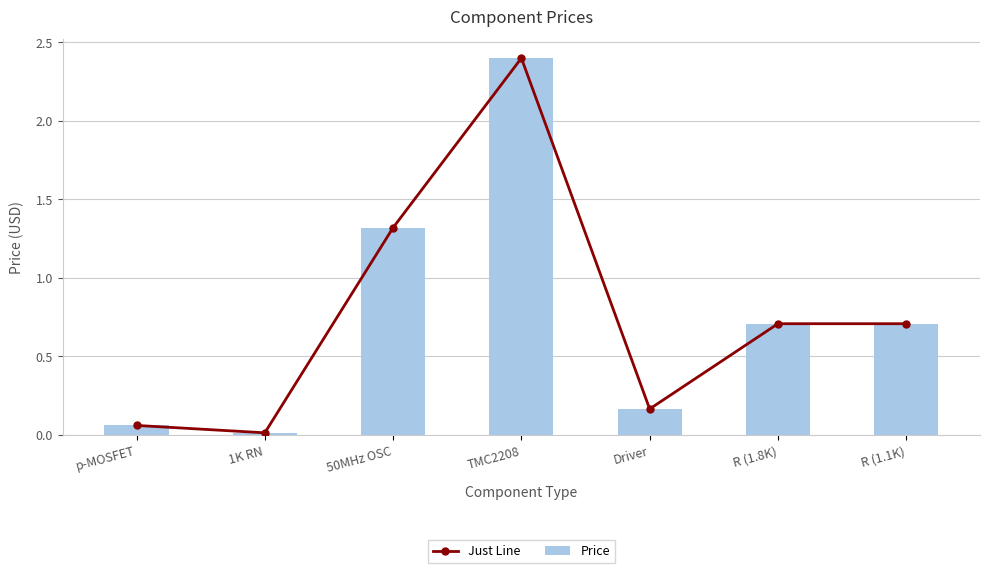

Reading right to left, list all the values displayed in this chart.

Just Line: 0.7	0.7	0.2	2.4	1.3	0.0	0.1
Price: 0.7	0.7	0.2	2.4	1.3	0.0	0.1